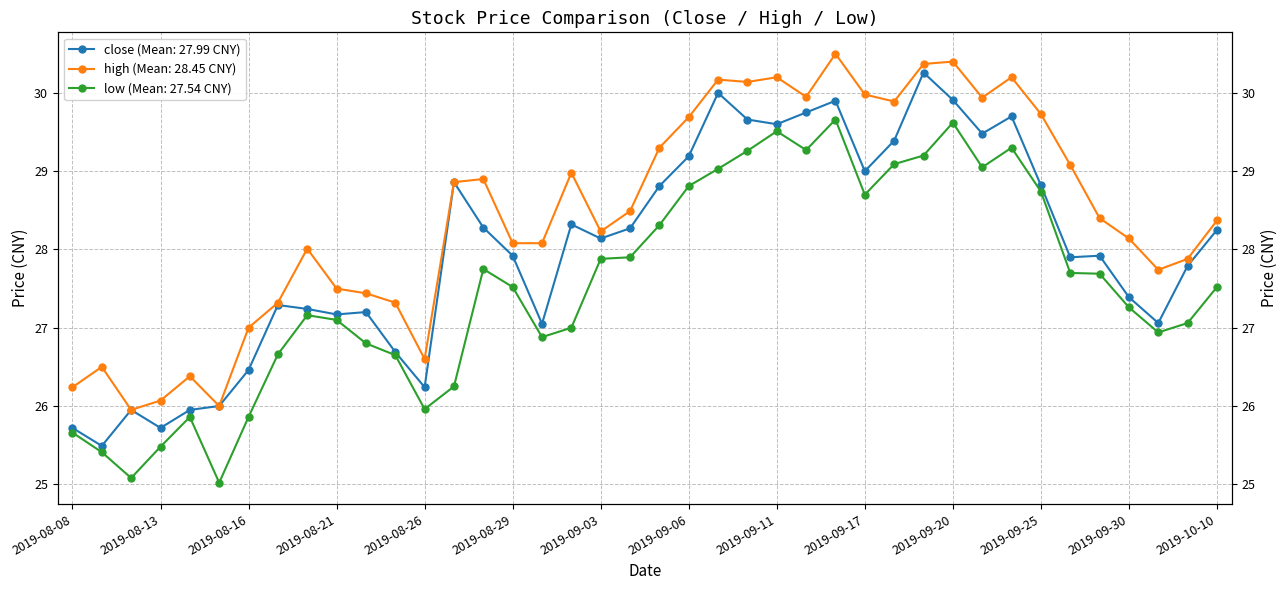

What is the label of the 16th point from the left?

2019-08-29